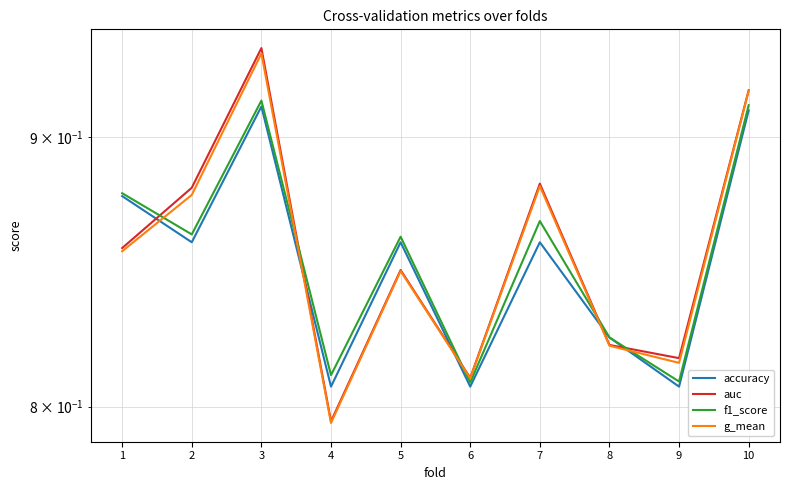

True or false: f1_score has a value of 0.8 at 6.

True